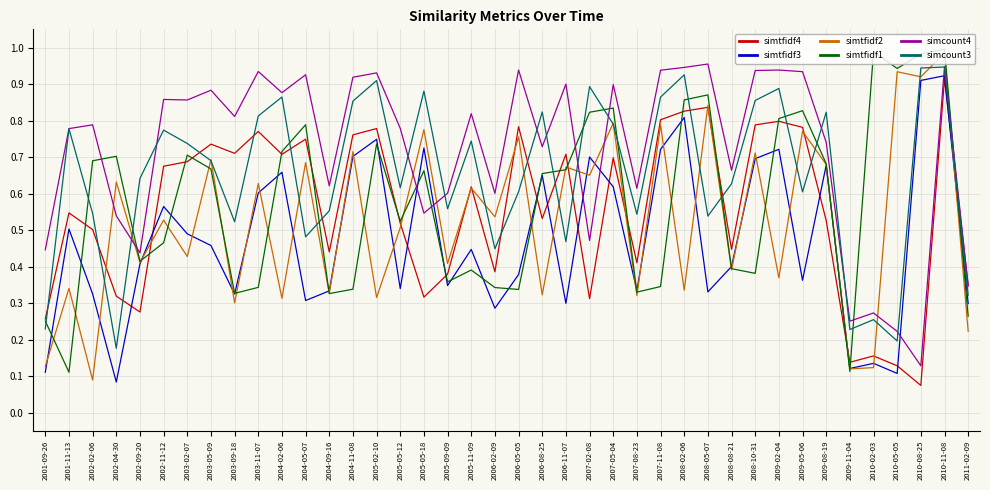

Between 2004-11-08 and 2010-11-08, which series saw the biggest shift?

simtfidf1